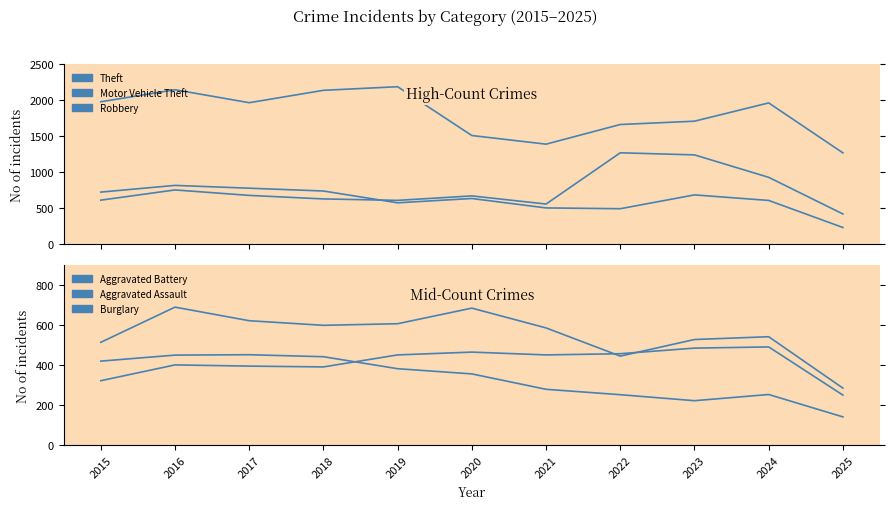

How many data points in Aggravated Battery are less than 587?

5